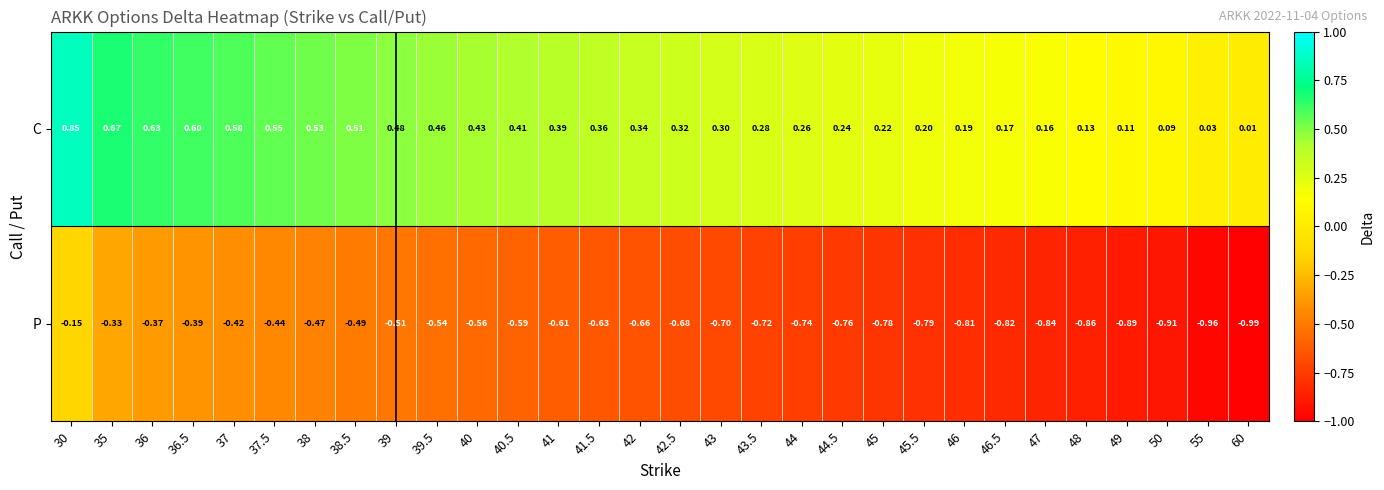

Is the value of C at 46.5 greater than the value of P at 41?

Yes